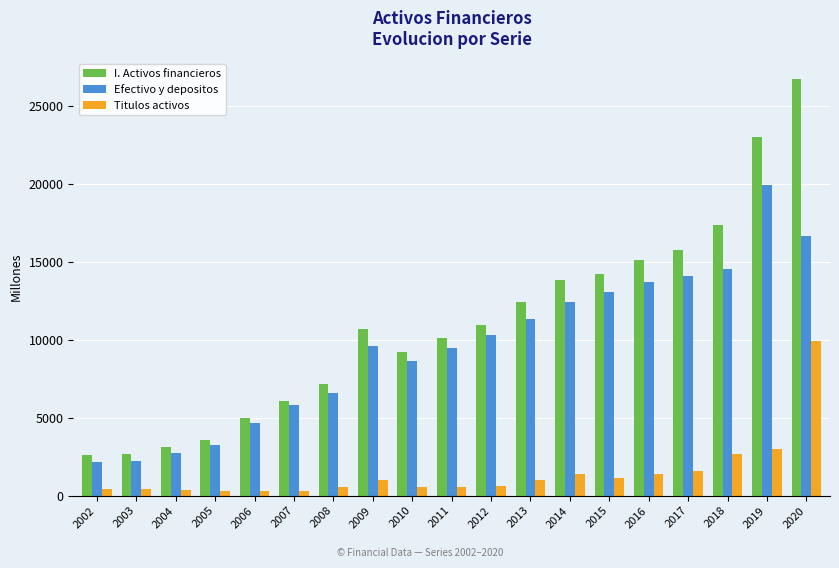

At how many categories does at least one series exceed 26034?

1